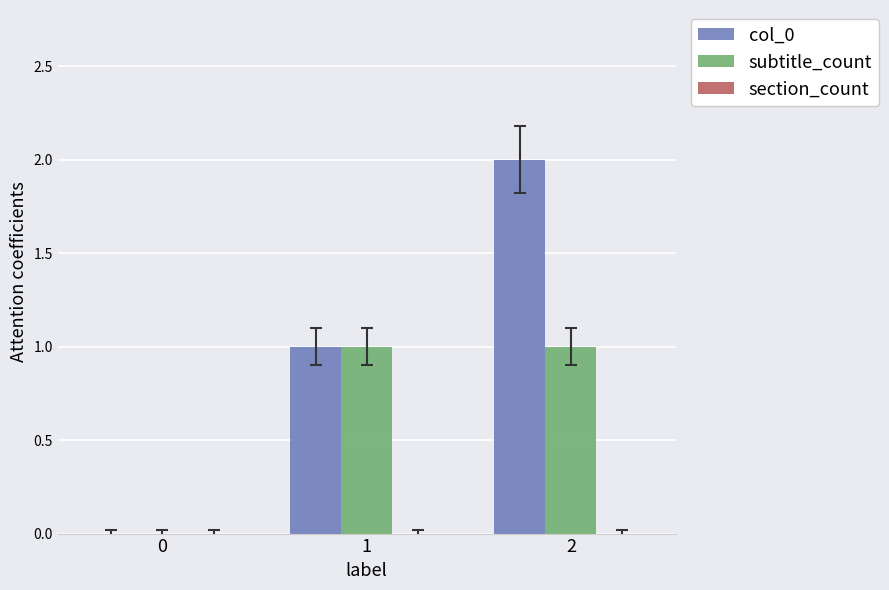

Which series has the largest range (max minus min)?

col_0